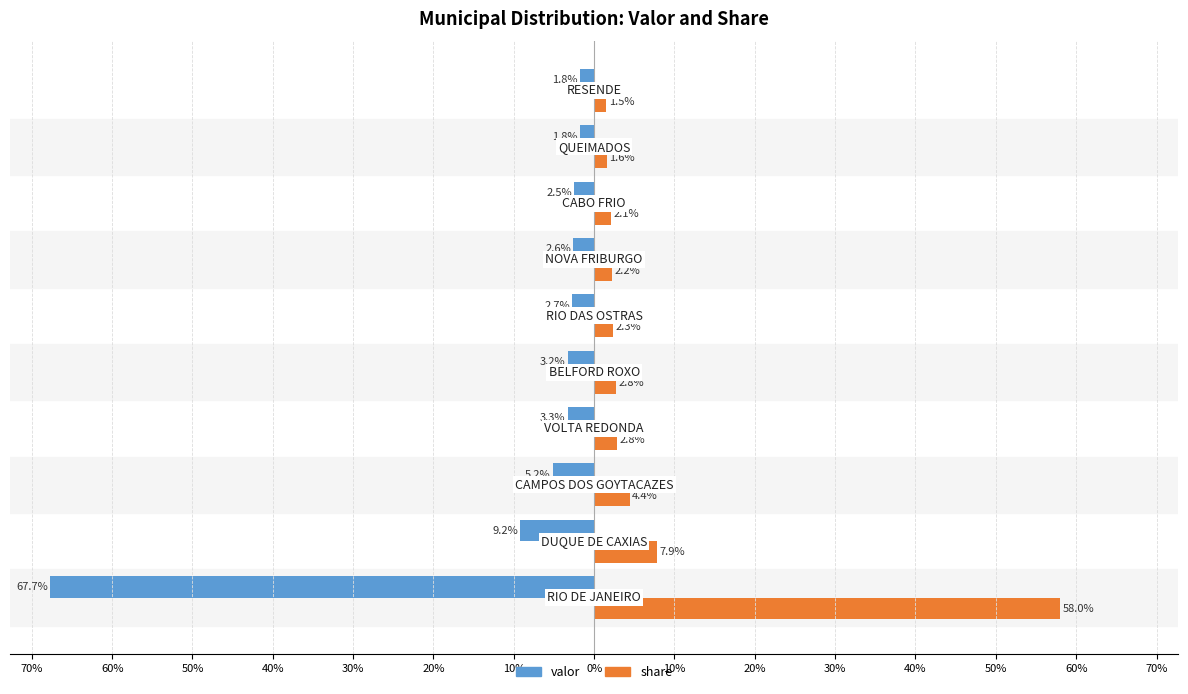

Which series has the largest total across all categories?

share